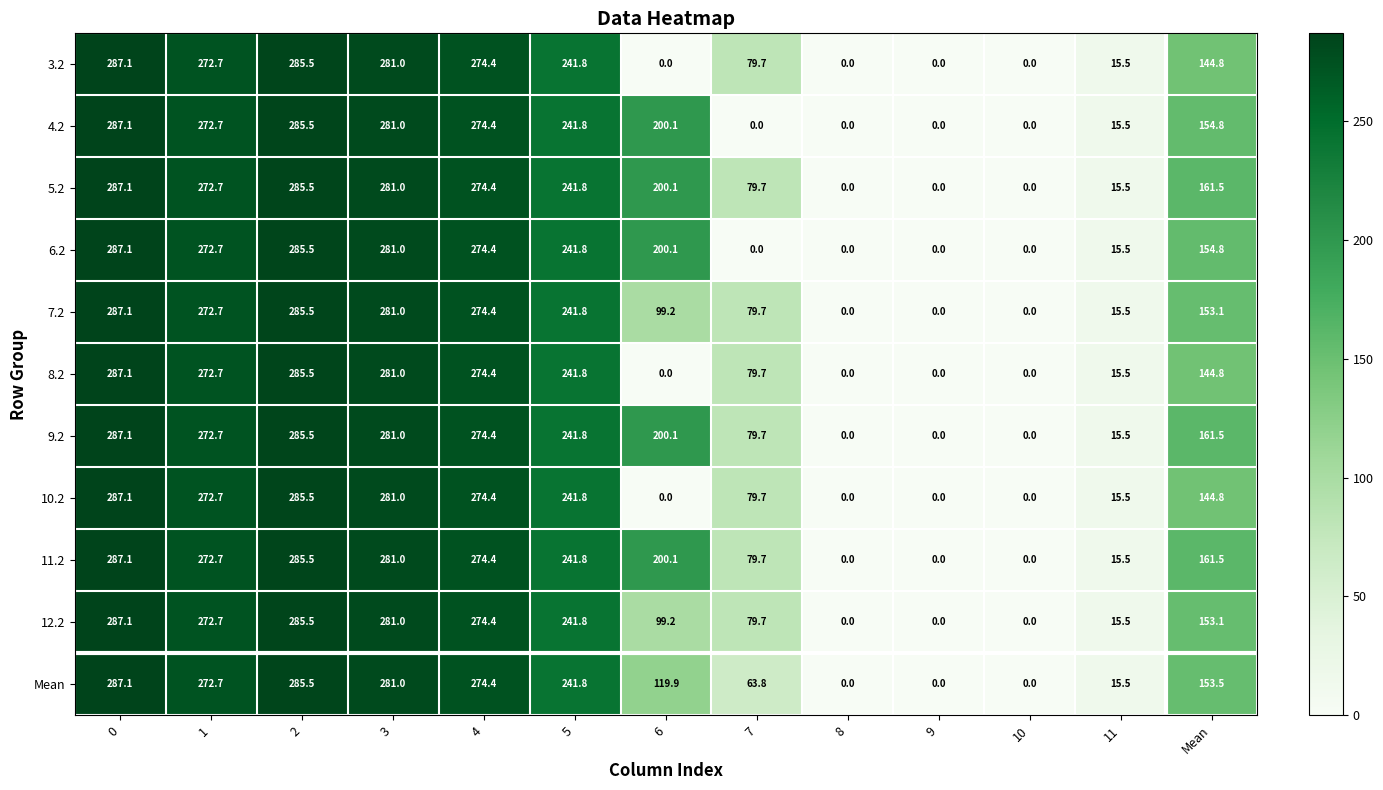

What is the maximum value shown in the chart?

287.1